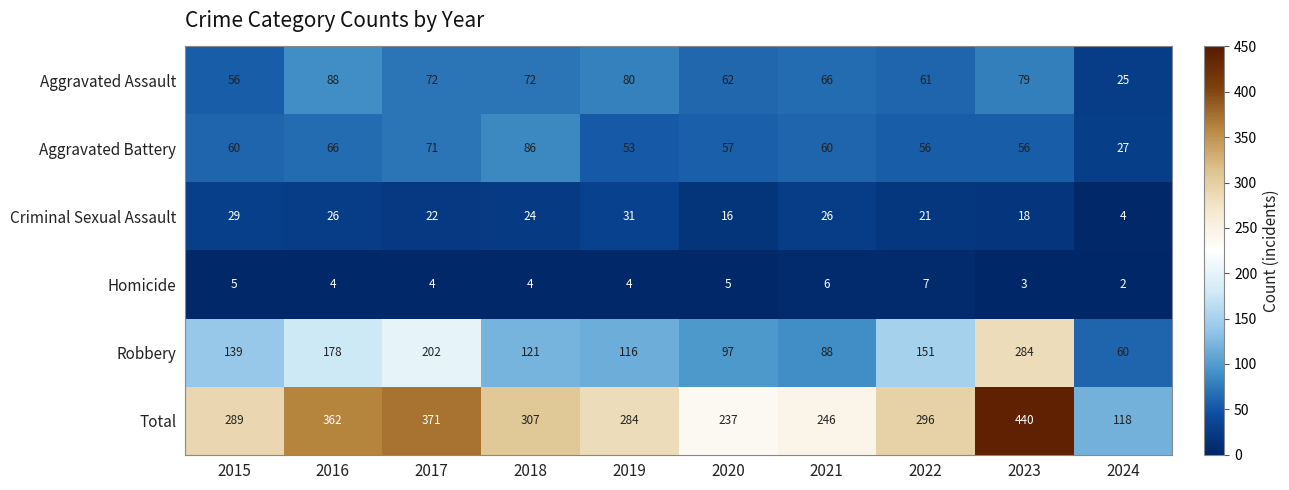

What is the total value across all series at 2019?

568